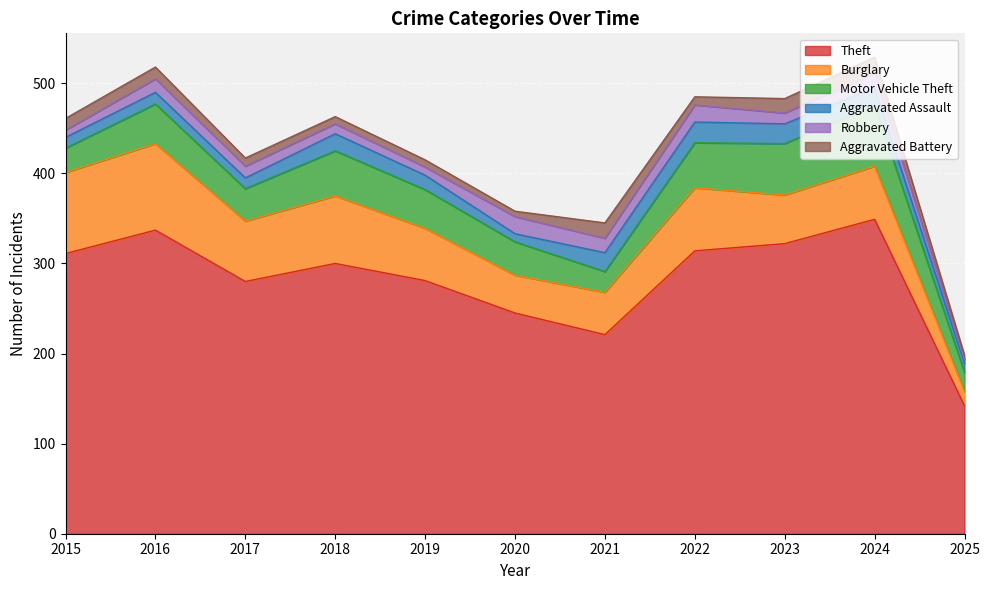

How many values in the Aggravated Battery series exceed 9?

5